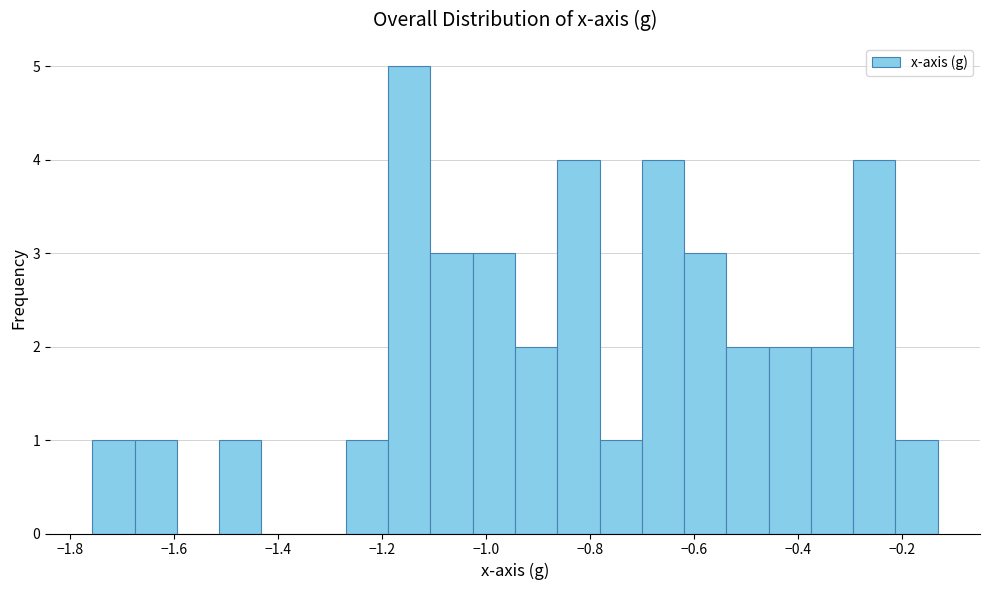

Reading left to right, list every bar in this chart as the range it spans on the x-axis followed by its height. Neither the bar edges nor the heights are printed on the chart, so give them approximately, as read against the axes.

-1.76 to -1.68: 1
-1.68 to -1.60: 1
-1.60 to -1.52: 0
-1.52 to -1.44: 1
-1.44 to -1.36: 0
-1.36 to -1.28: 0
-1.28 to -1.18: 1
-1.18 to -1.10: 5
-1.10 to -1.02: 3
-1.02 to -0.94: 3
-0.94 to -0.86: 2
-0.86 to -0.78: 4
-0.78 to -0.70: 1
-0.70 to -0.62: 4
-0.62 to -0.54: 3
-0.54 to -0.46: 2
-0.46 to -0.38: 2
-0.38 to -0.30: 2
-0.30 to -0.22: 4
-0.22 to -0.14: 1